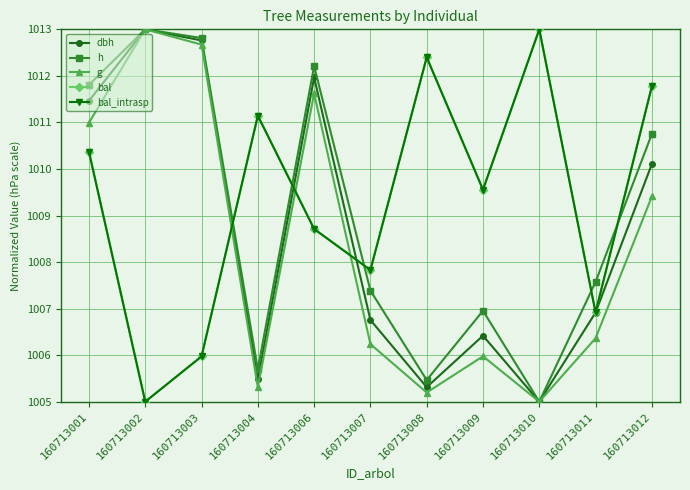

Does the chart have visible grid lines?

Yes